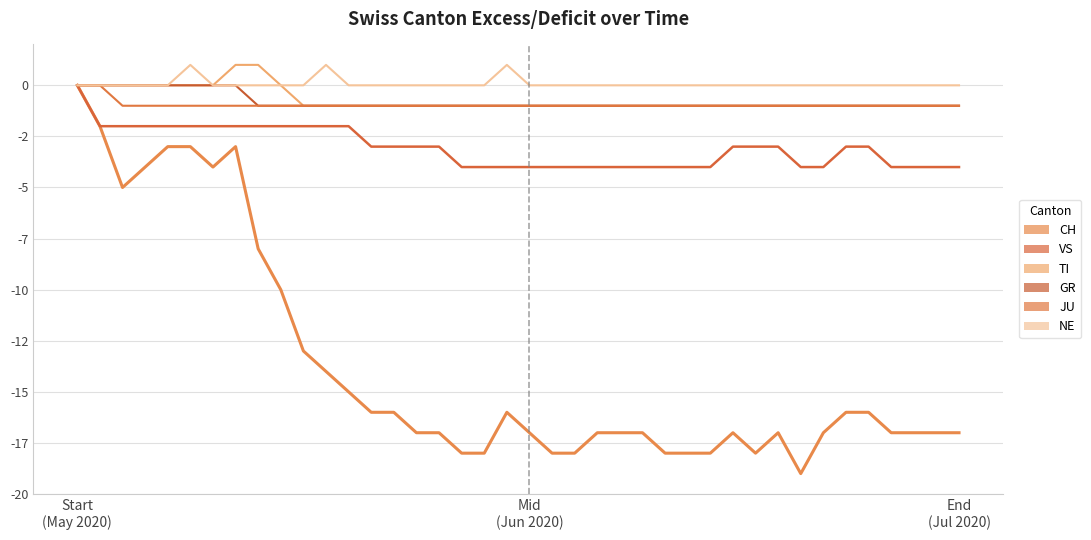

List the series in order of their peak value, lowest first.

CH, VS, GR, JU, TI, NE